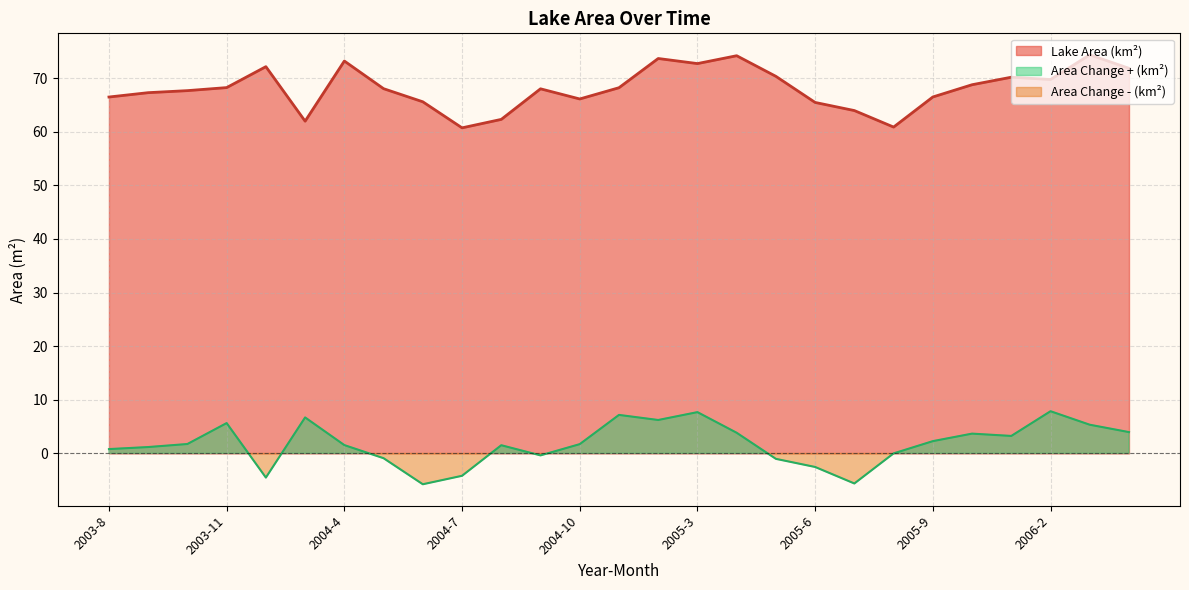

True or false: Lake Area (km²) has a value of 69.7 at 2006-2.

True